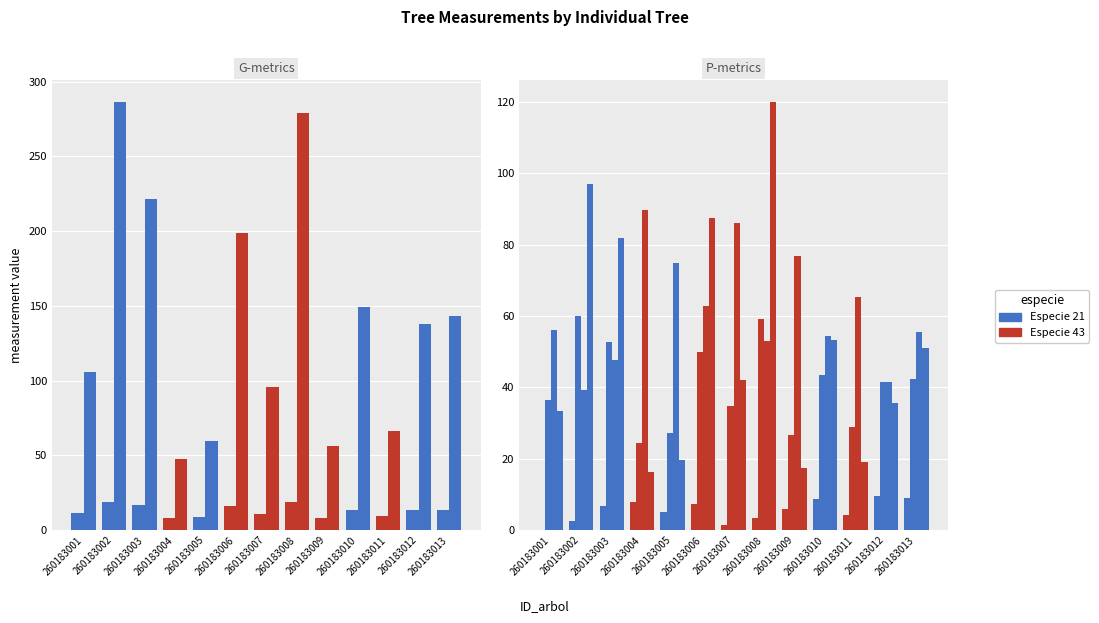

What is the sum of the bal values at 260183011 and 260183002?

6.9